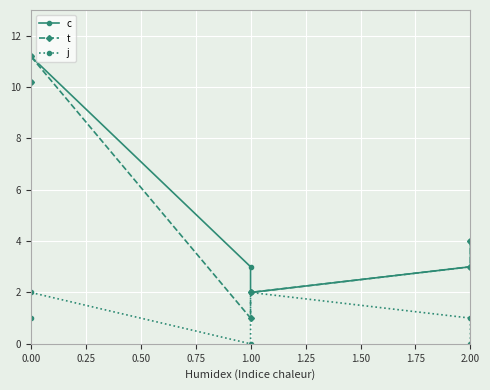

What is the total value across all series at 0.00?

21.4